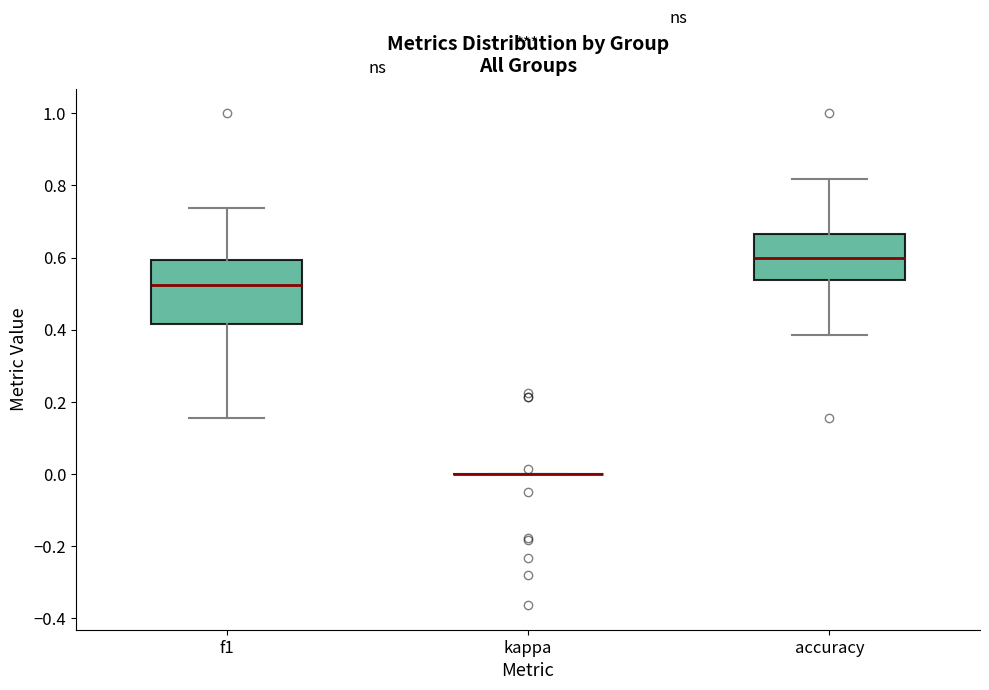

Reading left to right, transcribe this box plot: for each box, give where its median line is, the range the box spans, and where its two whiskers end, as read against the y-axis. The values are not printed on the chart, so give them approximately, as read against the axis.

f1: median 0.52, box 0.42 to 0.60, whiskers 0.16 to 0.74
kappa: box collapsed to a line at 0.00, whiskers 0.00 to 0.00
accuracy: median 0.60, box 0.54 to 0.66, whiskers 0.38 to 0.82